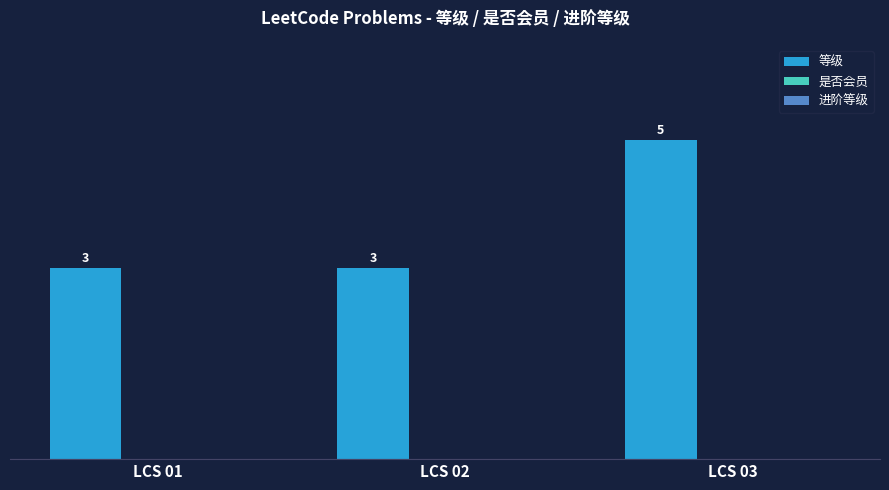

How many values are between 3 and 5?

3